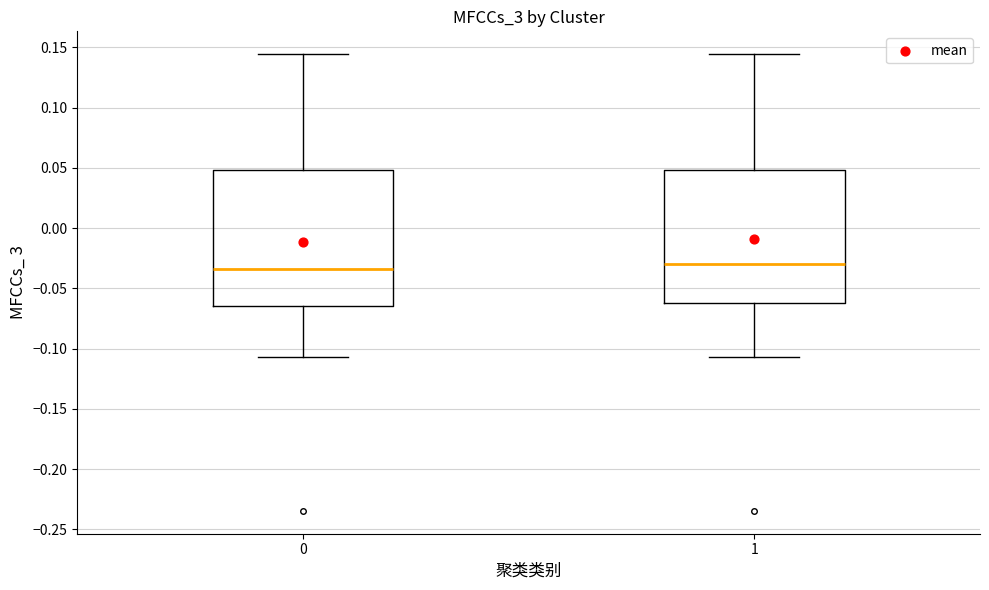

Where does the upper whisker of the box at x = 1 end on the y-axis? The values are not printed on the chart, so give them approximately, as read against the axis.

0.145